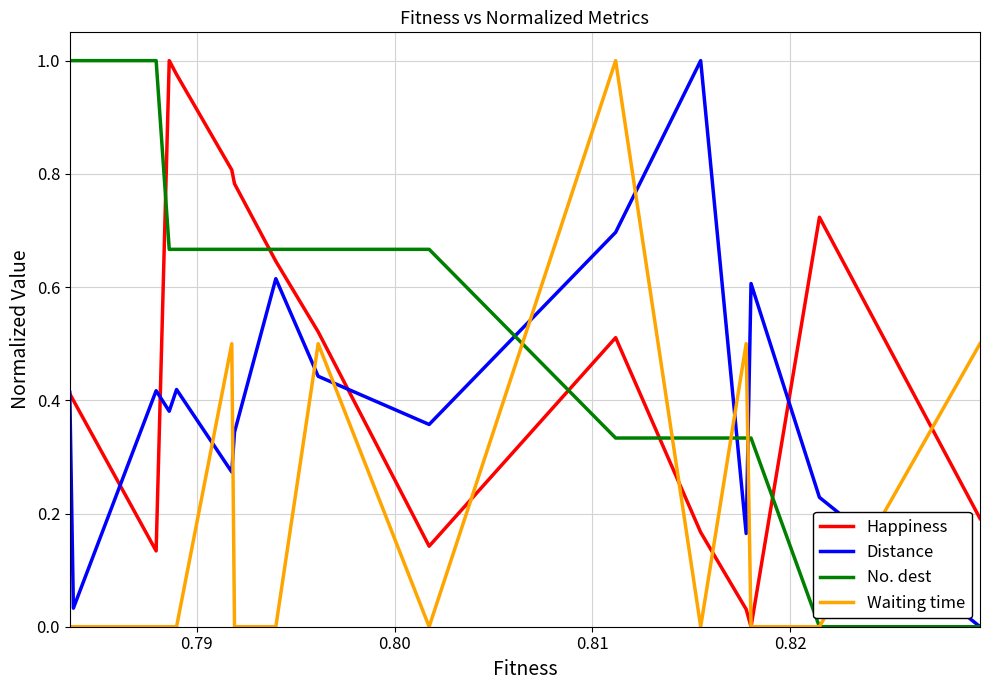

What is the greatest value displayed?

1.0